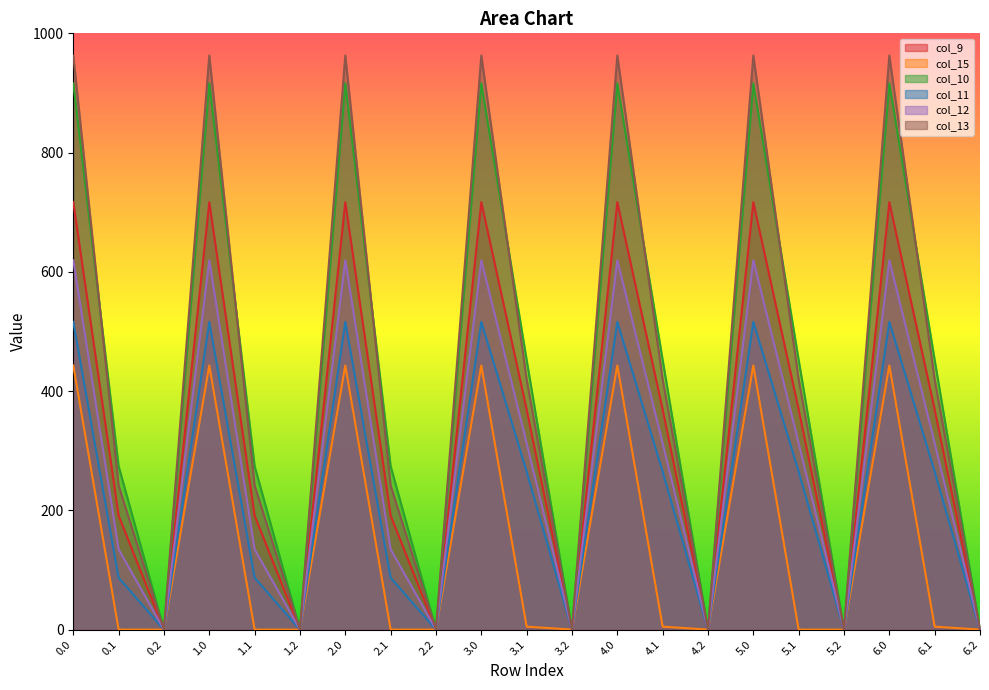

How many values in col_15 are above zero?

10